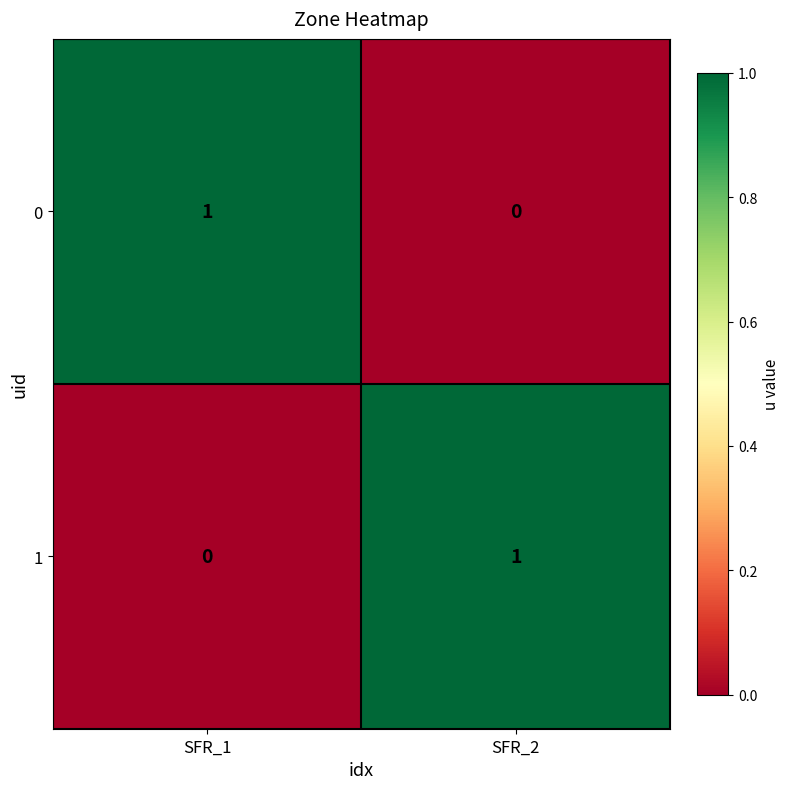

Rank the series at SFR_1 from lowest to highest value.

1, 0